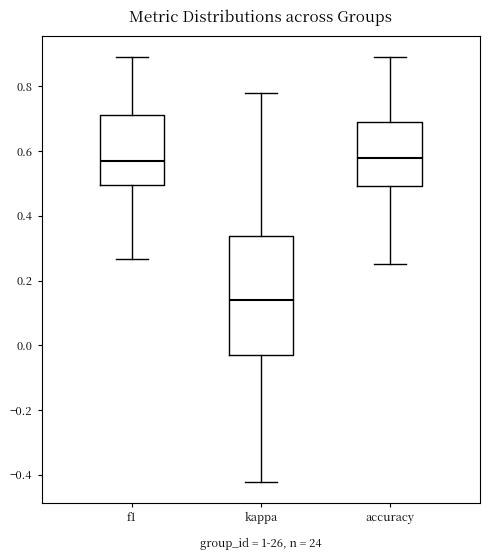

Comparing the boxes themselves (not the whiskers), which one is the tallest?

kappa